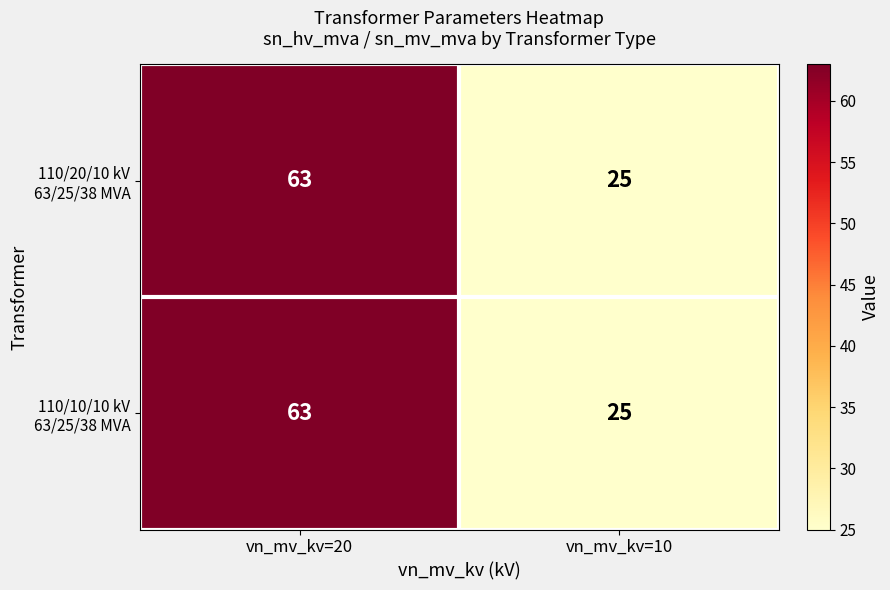

What is the total value across all series at vn_mv_kv=10?

50